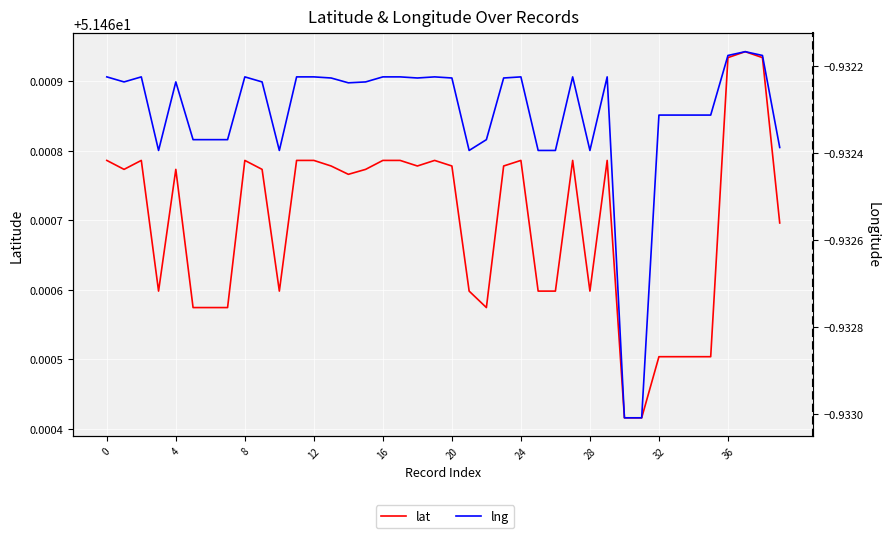

Which label corresponds to the smallest value in the chart?

30